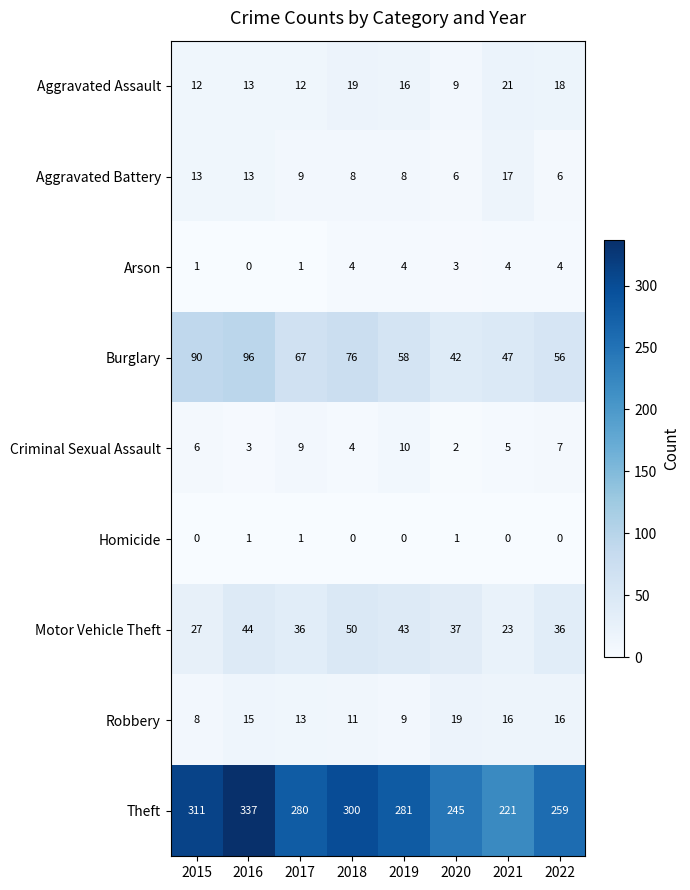

Rank the series by their maximum value, from highest to lowest.

Theft, Burglary, Motor Vehicle Theft, Aggravated Assault, Robbery, Aggravated Battery, Criminal Sexual Assault, Arson, Homicide